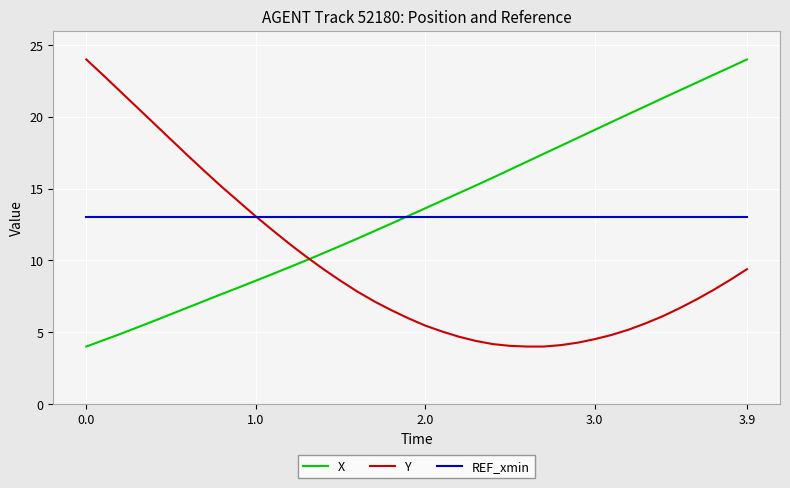

How many times do X and REF_xmin cross each other?

1